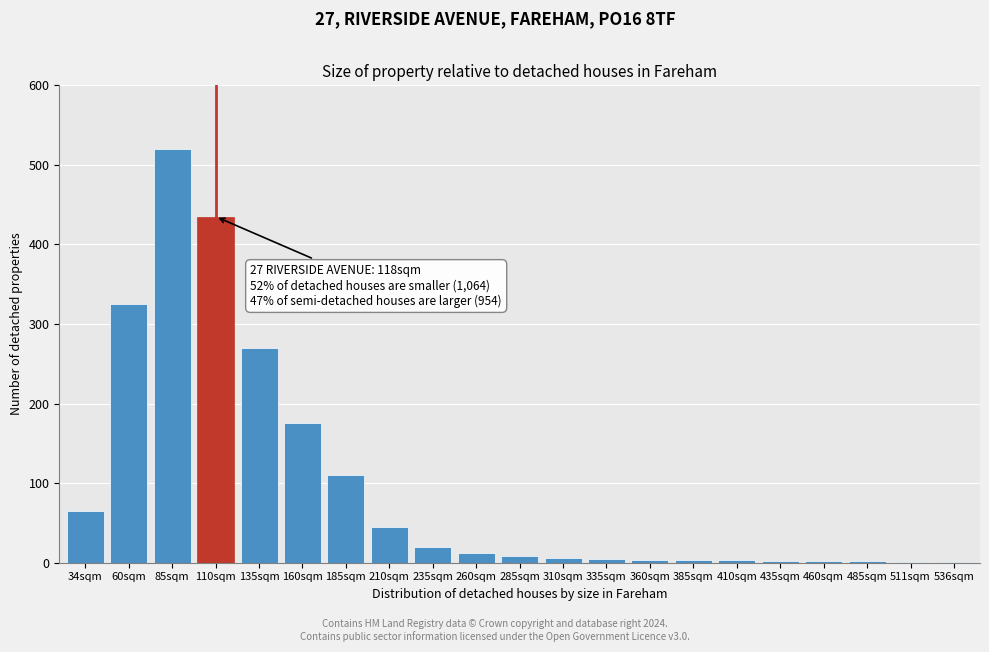

The value at 185sqm is 110. True or false?

True